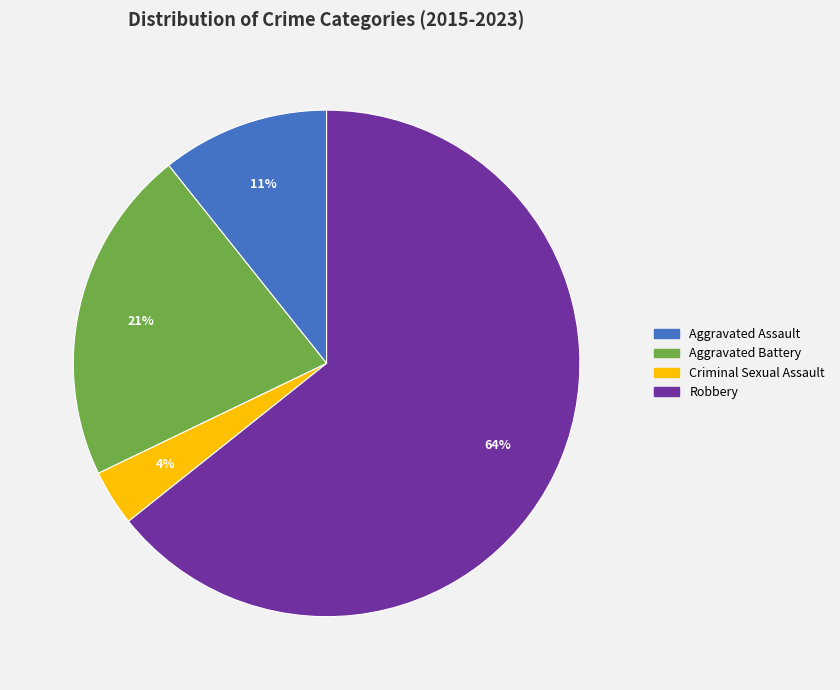

What is the ratio of the value at Aggravated Battery to the value at Robbery?

0.3